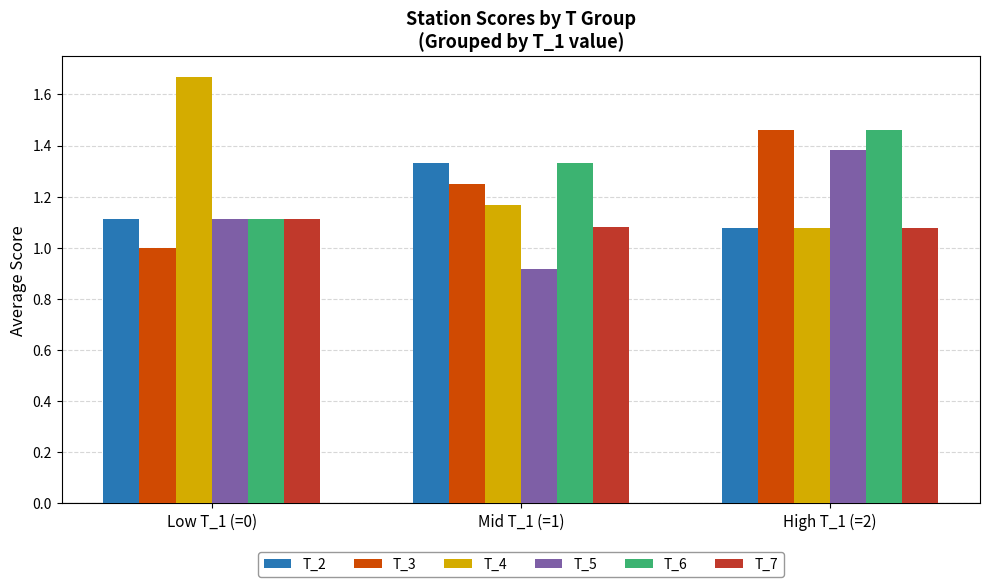

What is the minimum value shown in the chart?

0.9